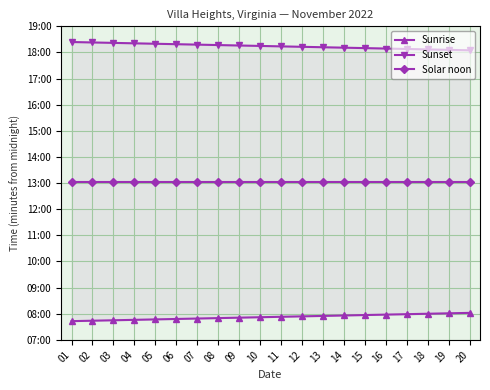

Which series has the largest total across all categories?

Sunset